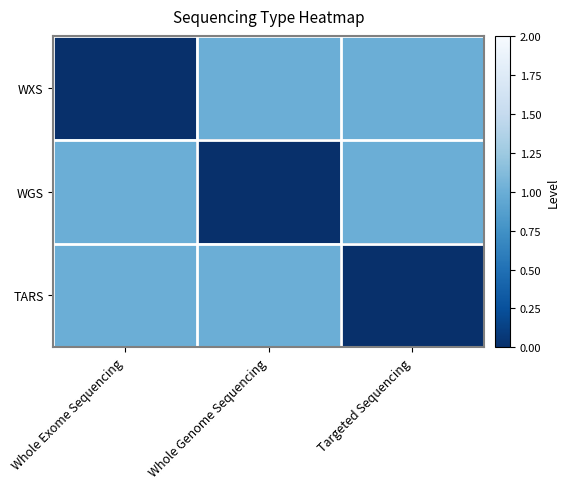

At how many categories does at least one series exceed 0?

3